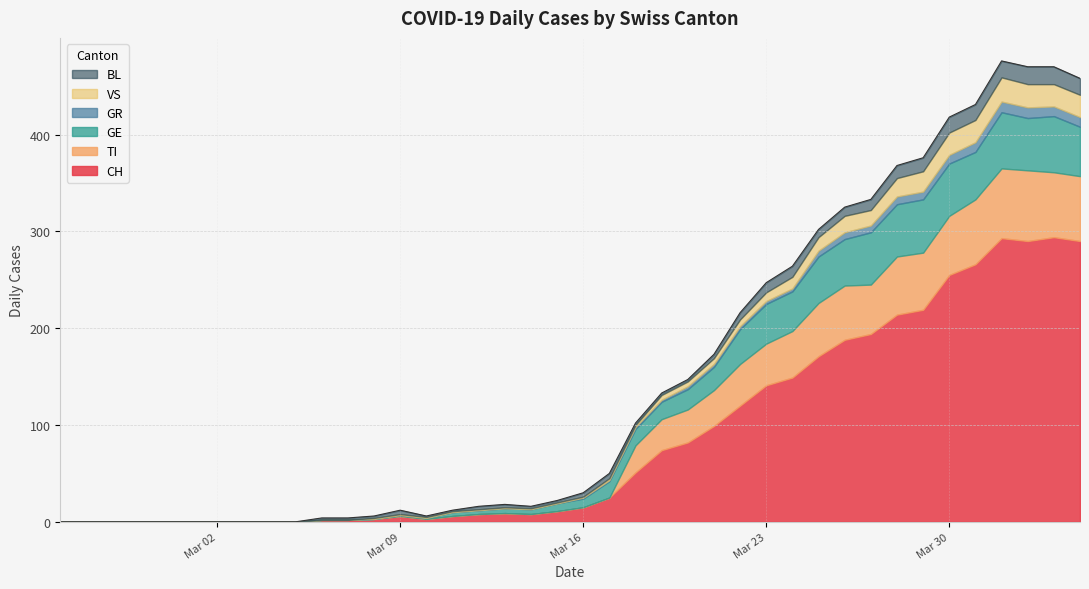

What is the sum of all CH values?

3488